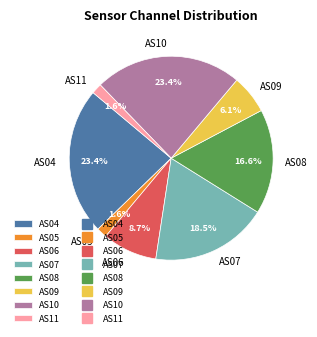

Between AS06 and AS11, which is larger?

AS06